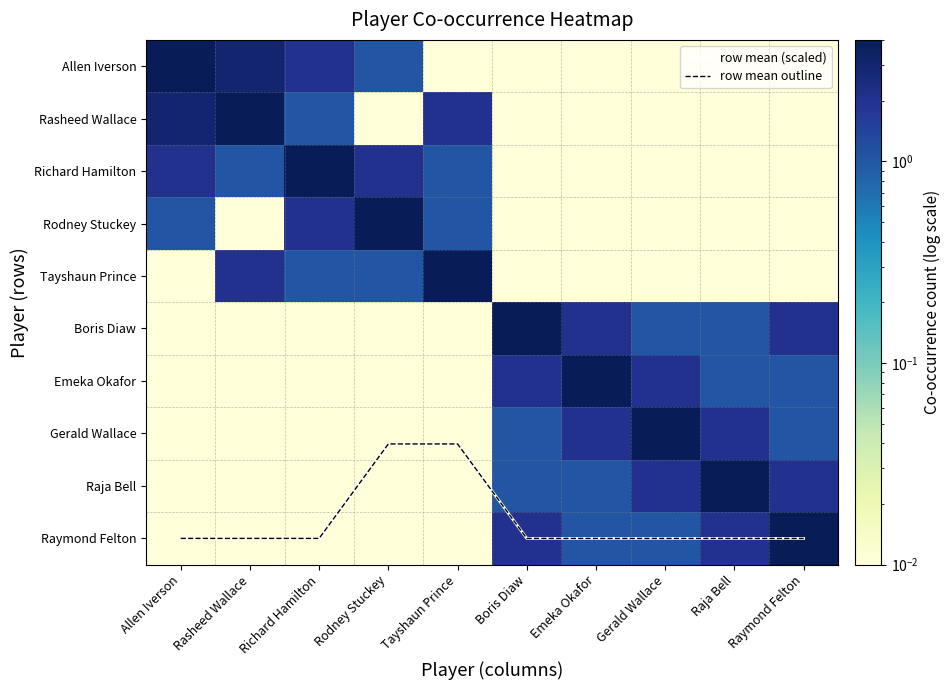

Which series has the largest range (max minus min)?

Allen Iverson